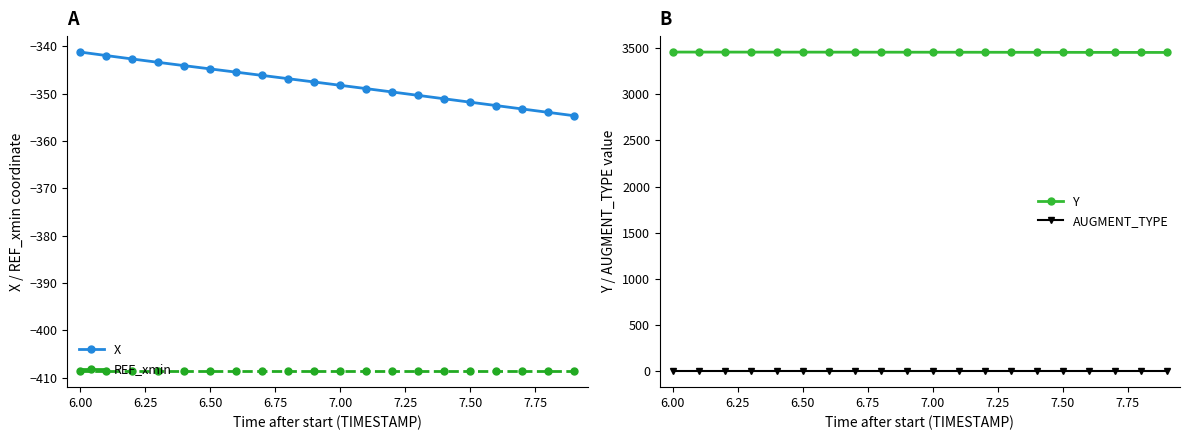

True or false: AUGMENT_TYPE and Y intersect in this chart.

False